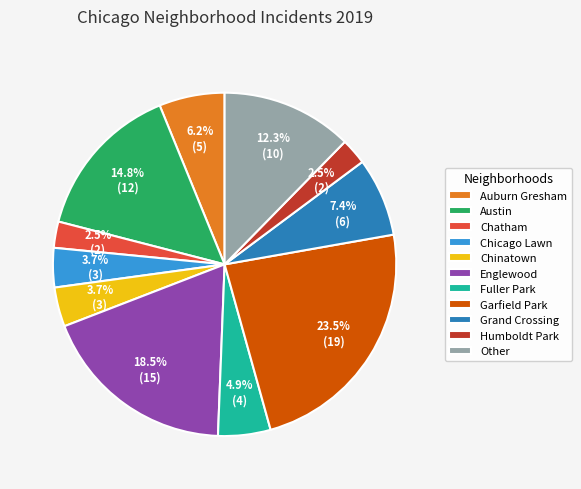

What portion of the pie excludes Humboldt Park?

97.5%